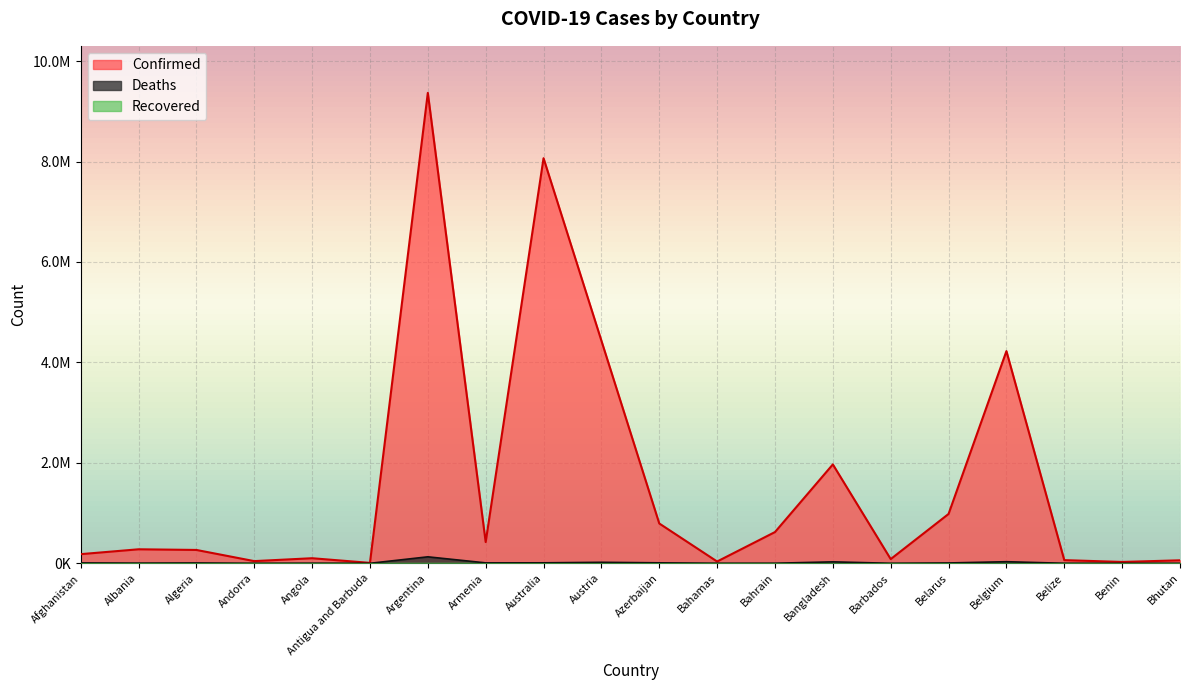

Is it true that Deaths equals 815 at Barbados?

False